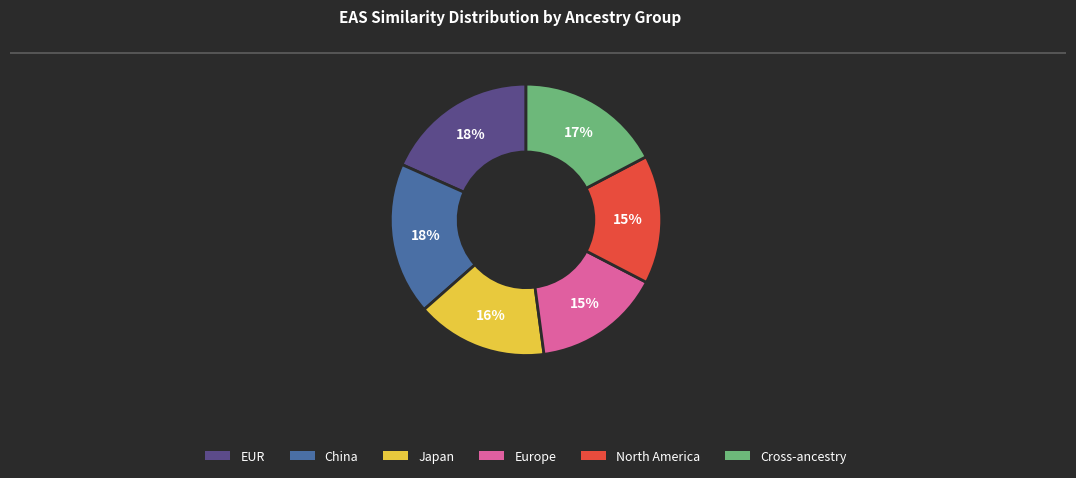

The North America slice represents 15% of the pie. True or false?

True